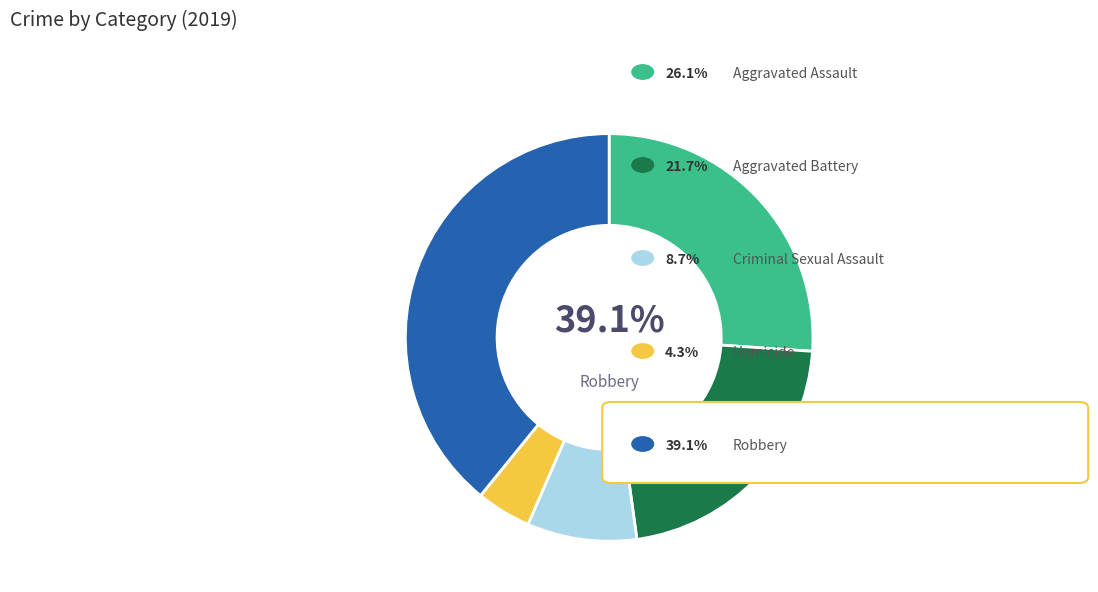

To the nearest percent, what portion does Homicide represent?

4%